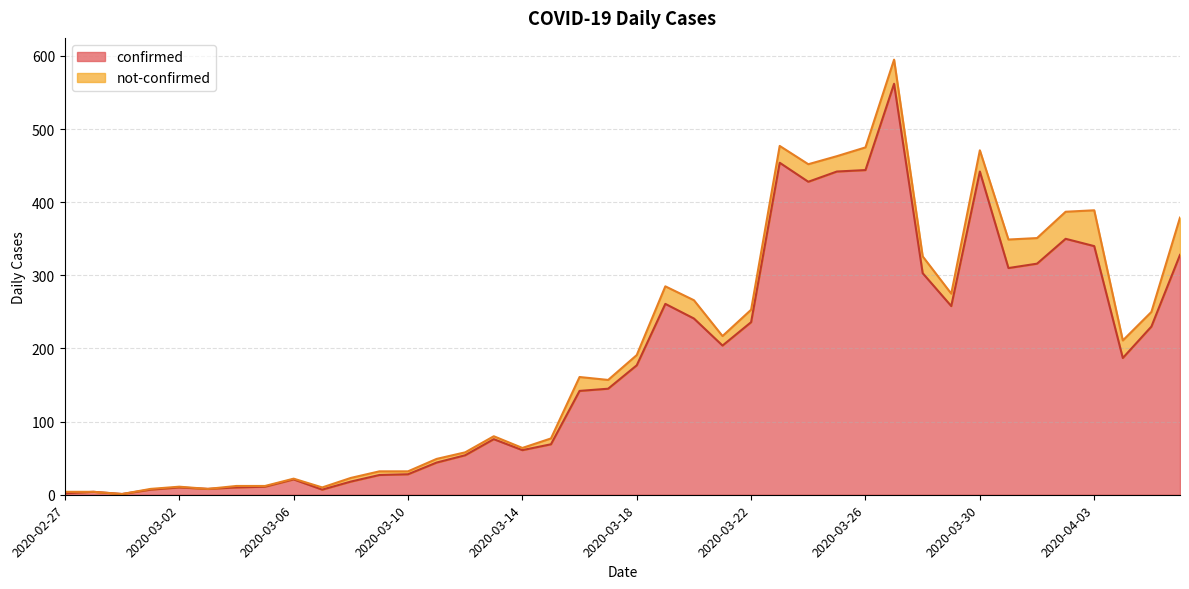

How many lines are shown in the chart?

2